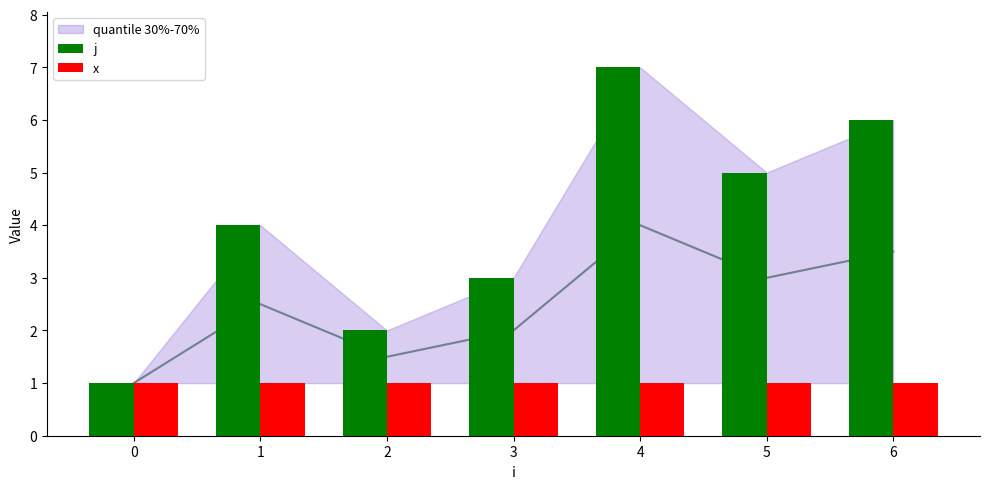

Read the j value at 0.

1